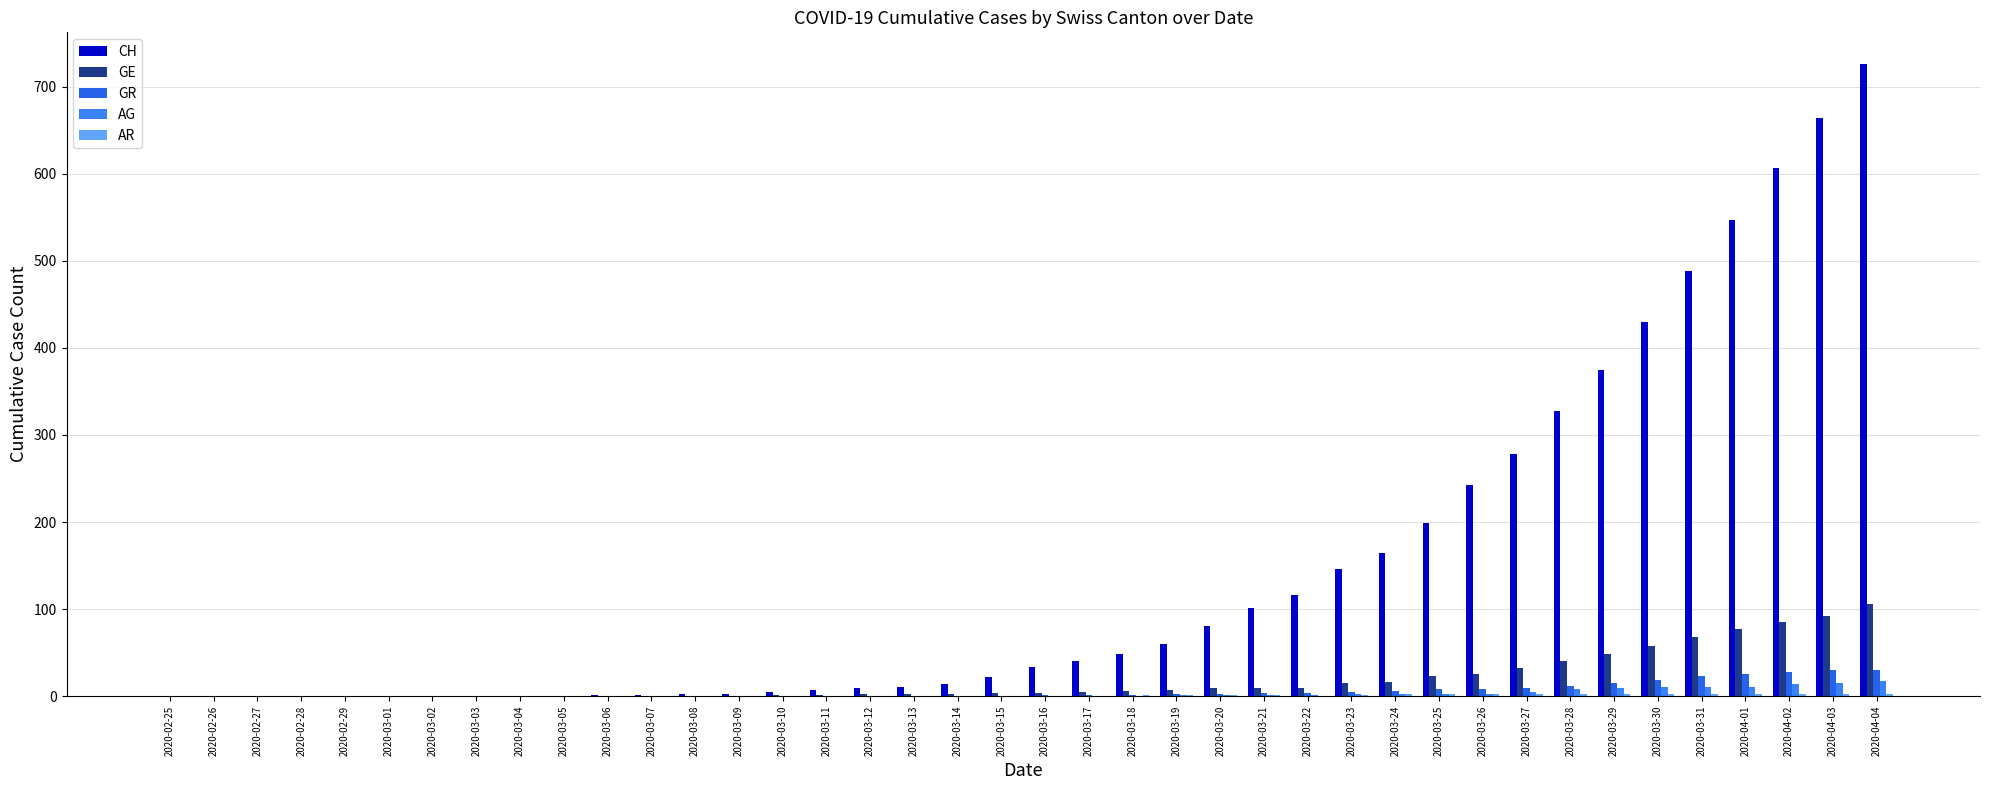

Between 2020-03-06 and 2020-03-25, which series saw the biggest shift?

CH